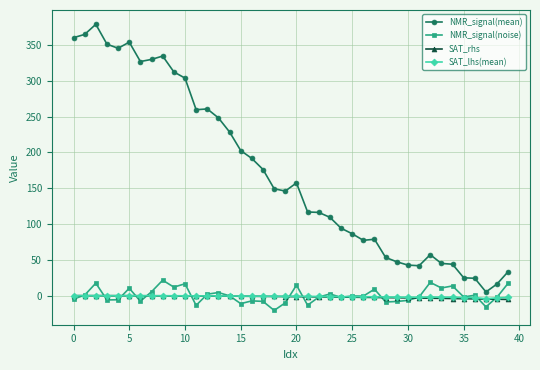

Which series has the largest total across all categories?

NMR_signal(mean)